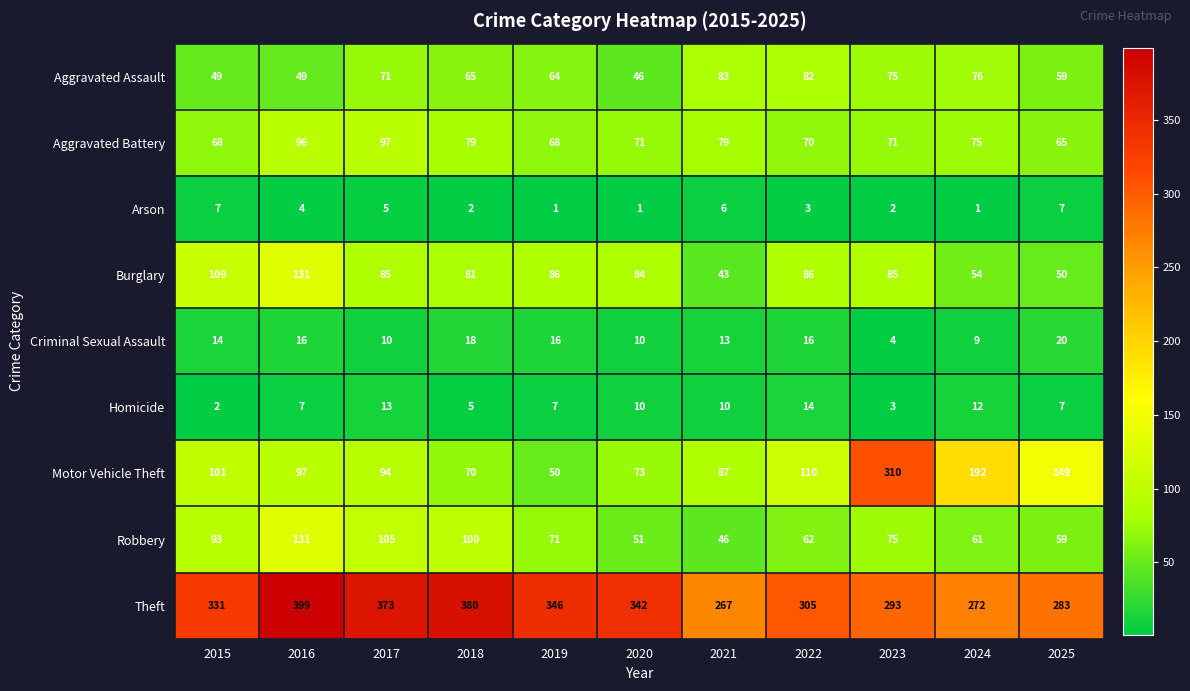

The Criminal Sexual Assault series shows 4 at 2025. True or false?

False